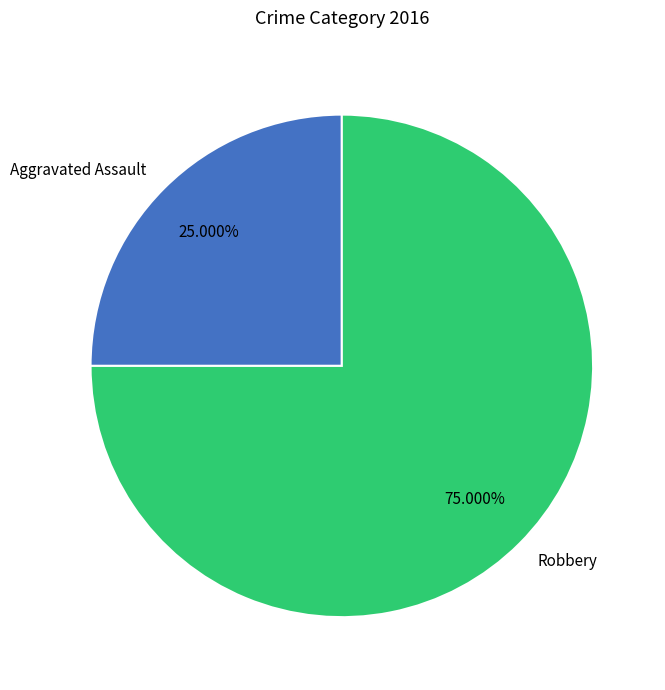

What percentage is the Aggravated Assault slice, to the nearest percent?

25%